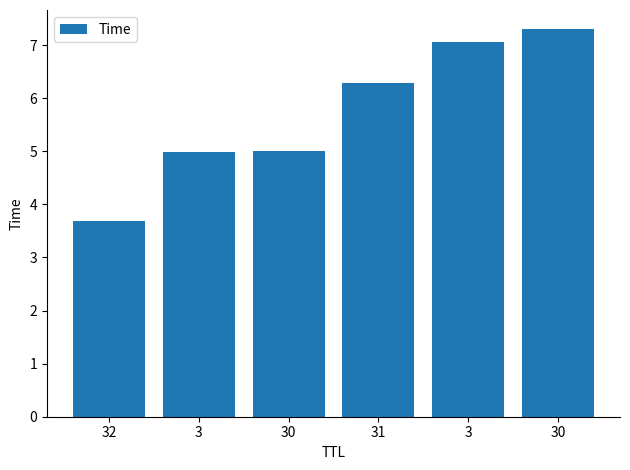

Count the number of data series in this chart.

1